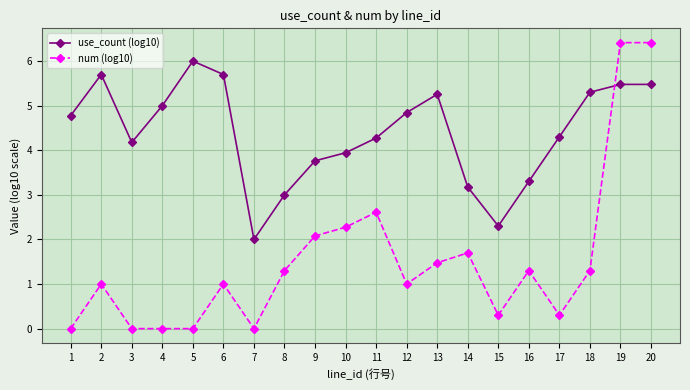

How many series are shown in this chart?

2